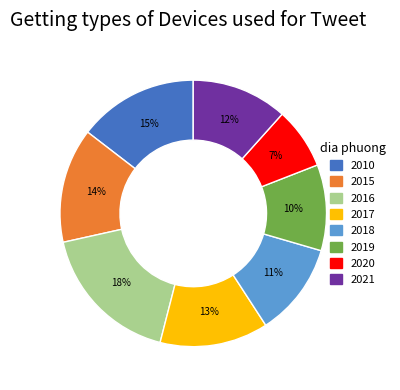

Which has a higher value, 2010 or 2015?

2010